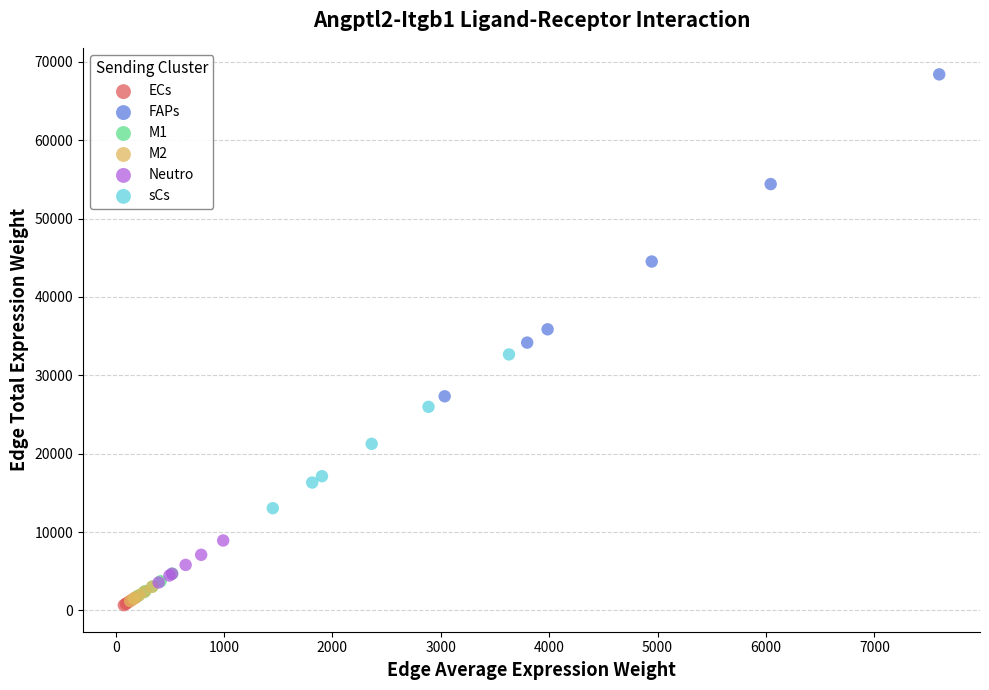

Which series contains the highest Y value?

FAPs